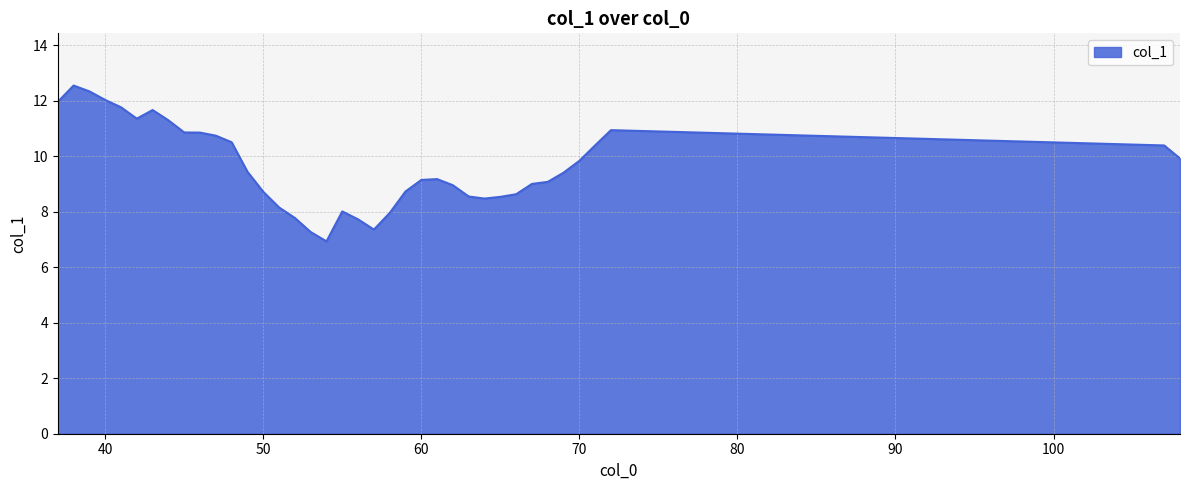

What is the difference between the second highest and minimum values?

5.4